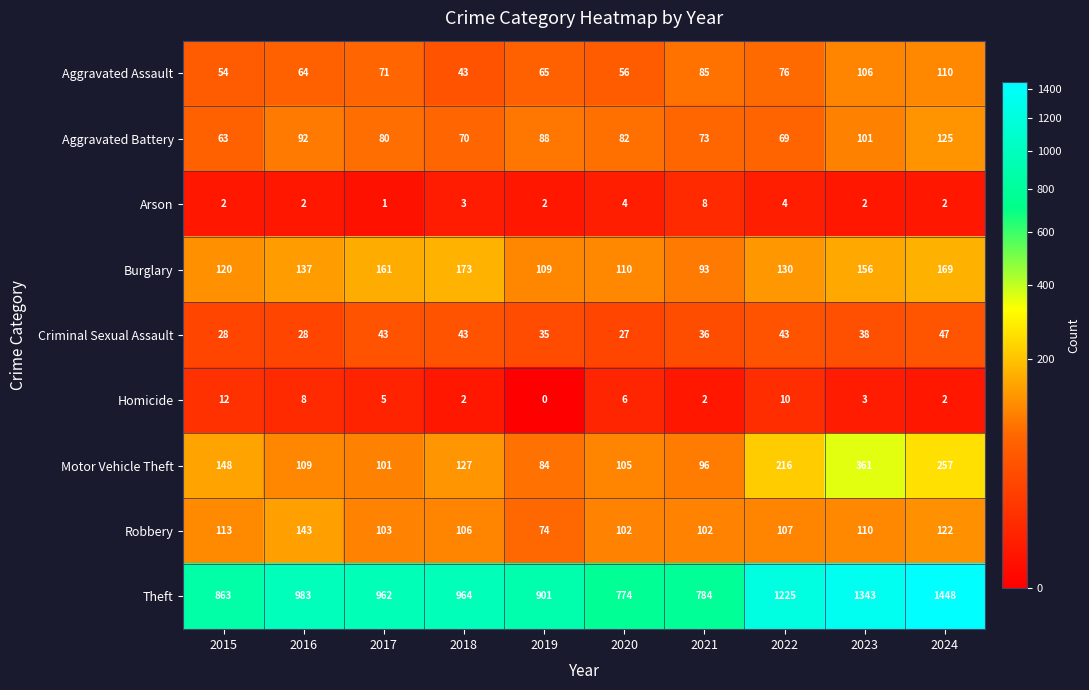

Which series has the widest spread of values?

Theft